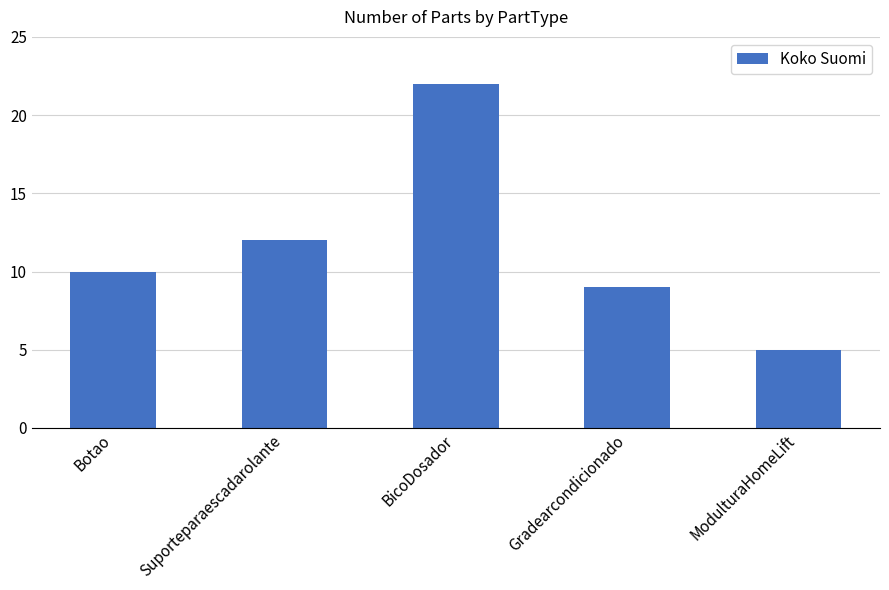

Count the number of data series in this chart.

1